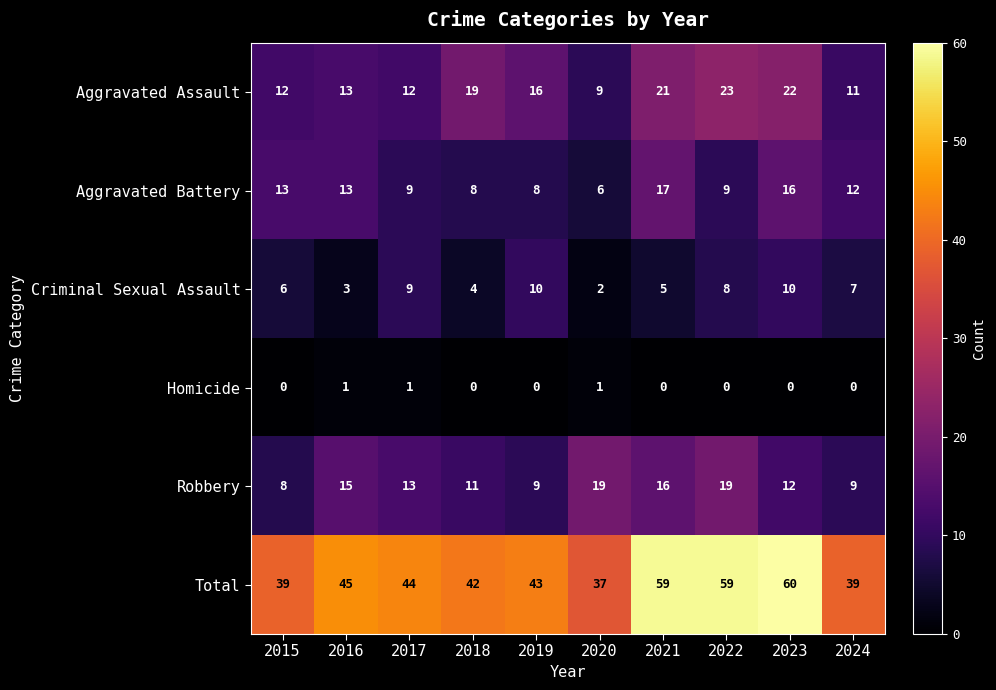

At which category is the sum across all series the highest?

2023